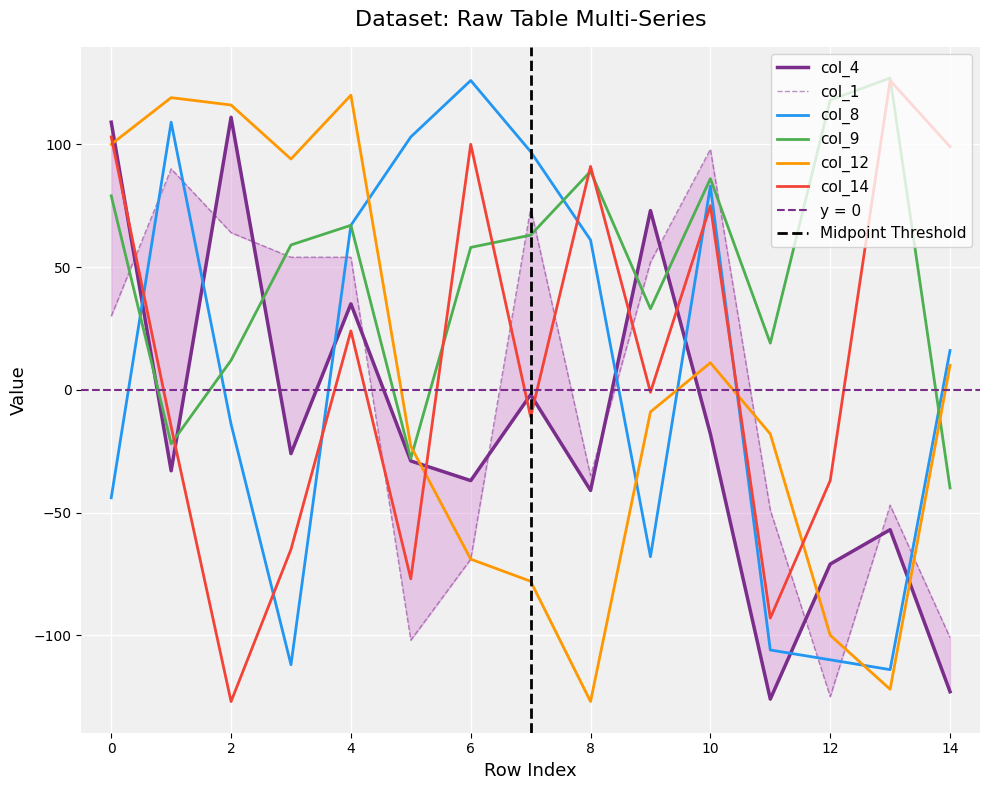

Is the value of col_4 at 3 greater than the value of col_12 at 12?

Yes